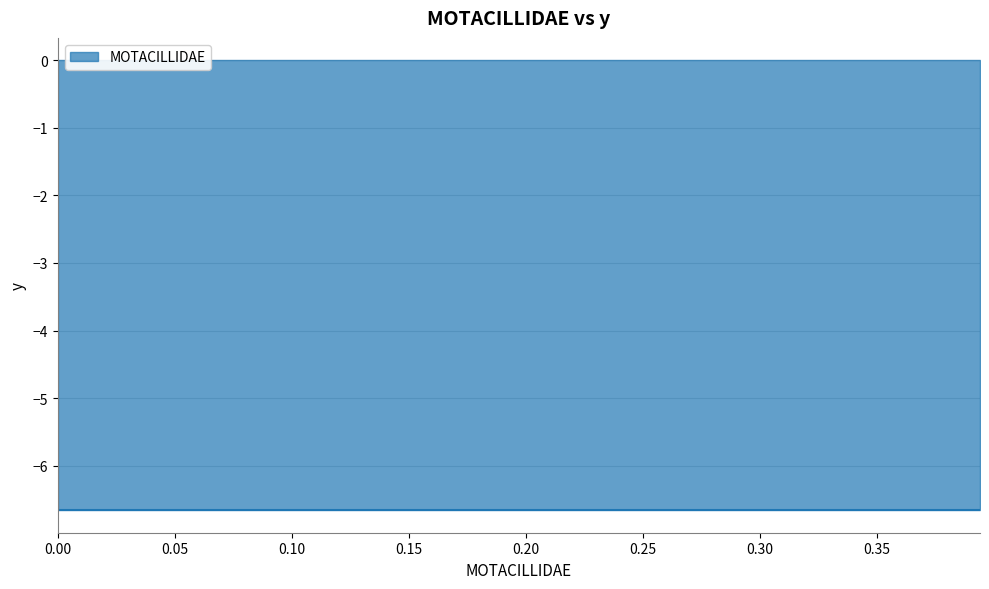

Between 14 and 17, which is larger?

17